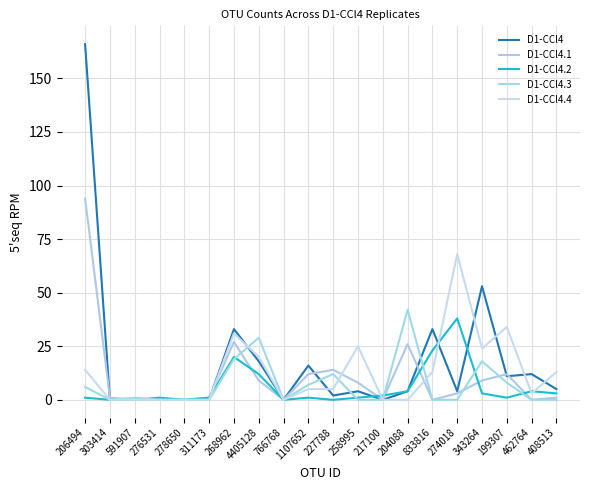

Which has a higher value, 268962 or 766768?

268962